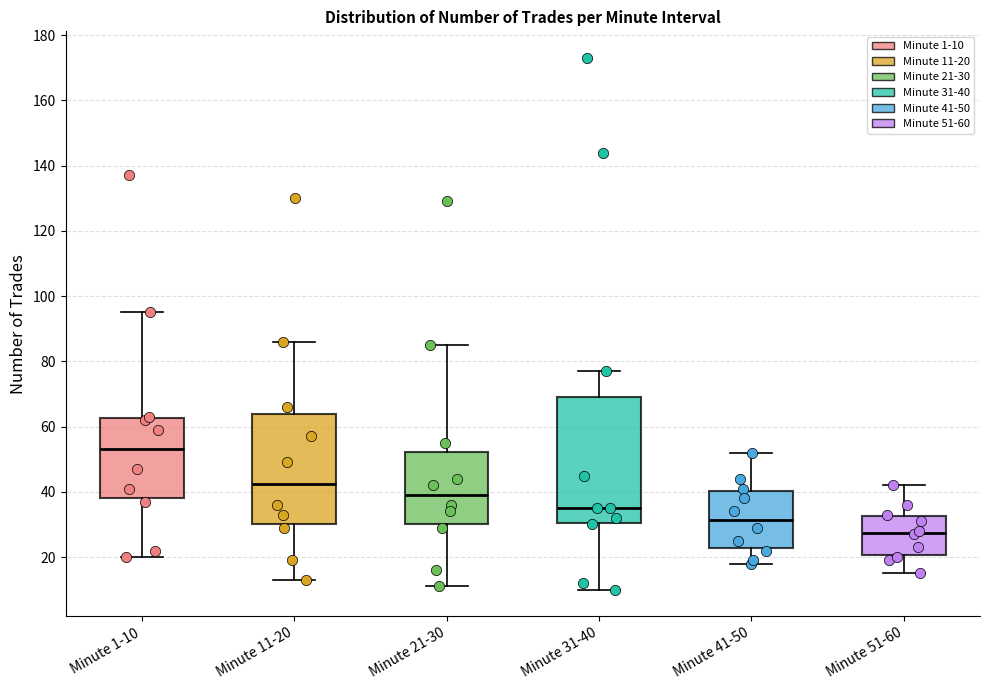

Reading left to right, transcribe this box plot: for each box, give where its median line is, the range the box spans, and where its two whiskers end, as read against the y-axis. The values are not printed on the chart, so give them approximately, as read against the axis.

Minute 1-10: median 54, box 38 to 62, whiskers 20 to 96
Minute 11-20: median 42, box 30 to 64, whiskers 14 to 86
Minute 21-30: median 40, box 30 to 52, whiskers 12 to 86
Minute 31-40: median 36, box 30 to 70, whiskers 10 to 78
Minute 41-50: median 32, box 22 to 40, whiskers 18 to 52
Minute 51-60: median 28, box 20 to 32, whiskers 16 to 42